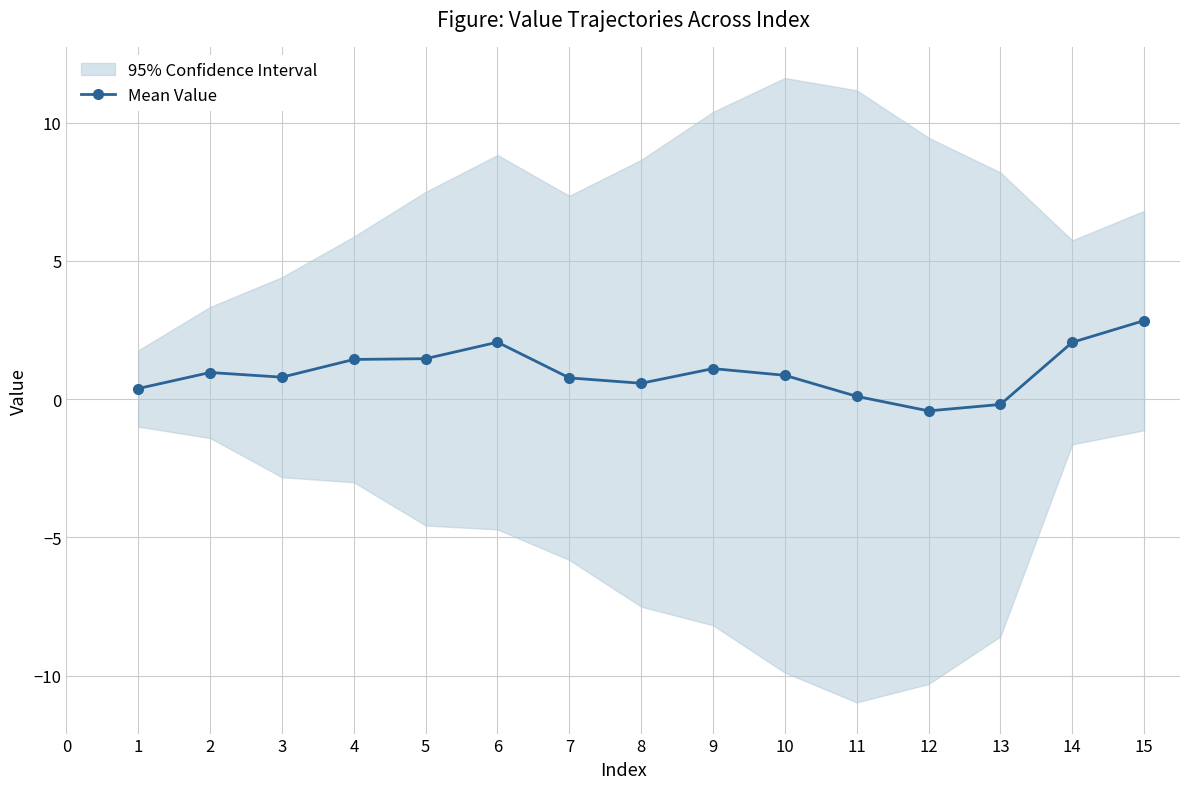

What is the value of the Mean Value point at the 2nd from the left?

1.0